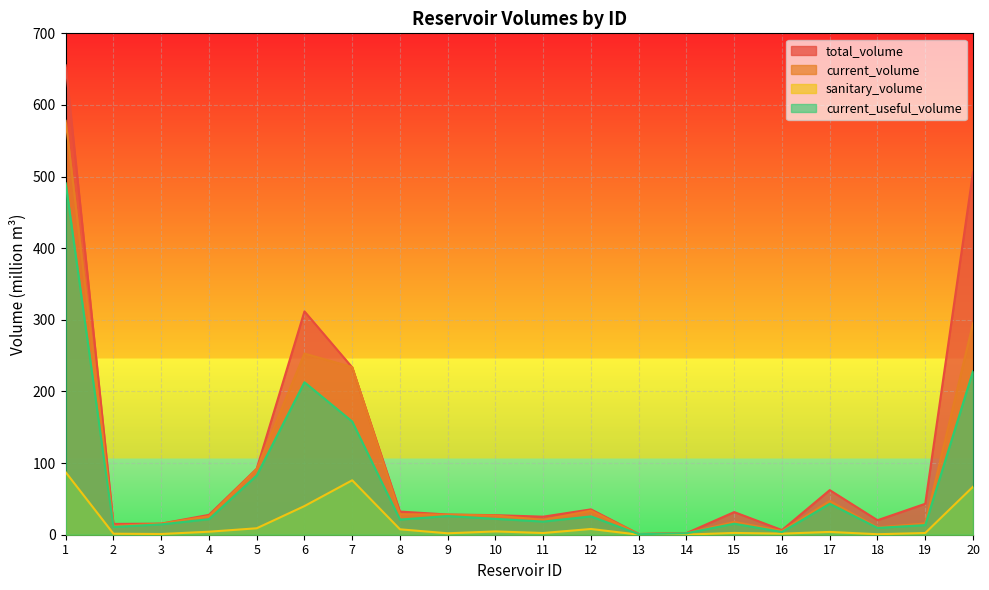

Count the number of data series in this chart.

4